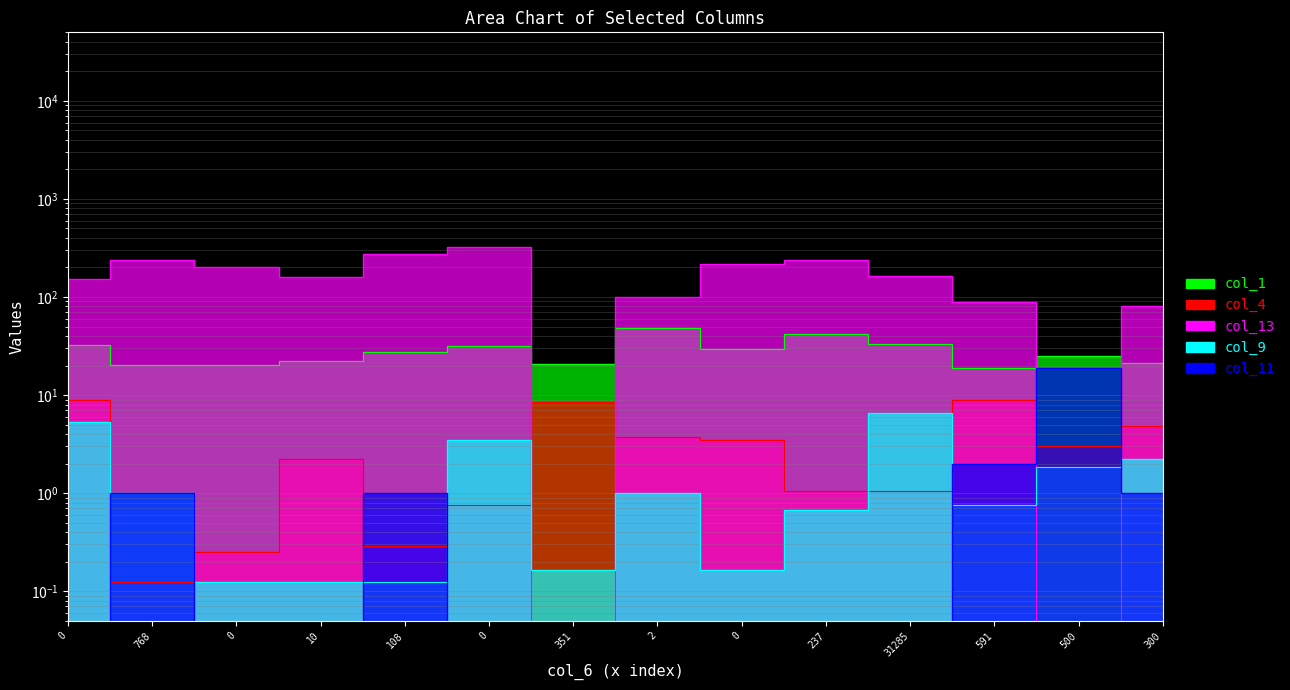

Is the value of col_9 at 10 greater than the value of col_1 at 768?

No